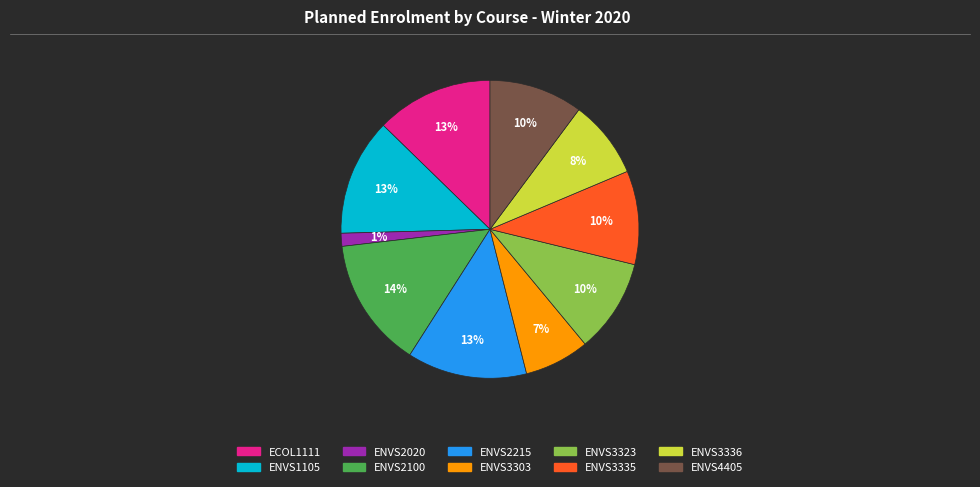

True or false: ENVS3336 accounts for 1% of the total.

False